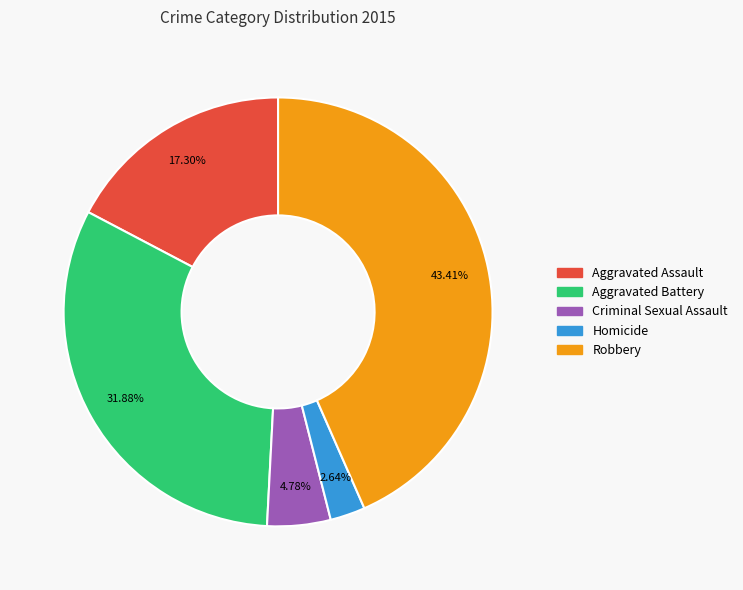

How many slices are in this pie chart?

5